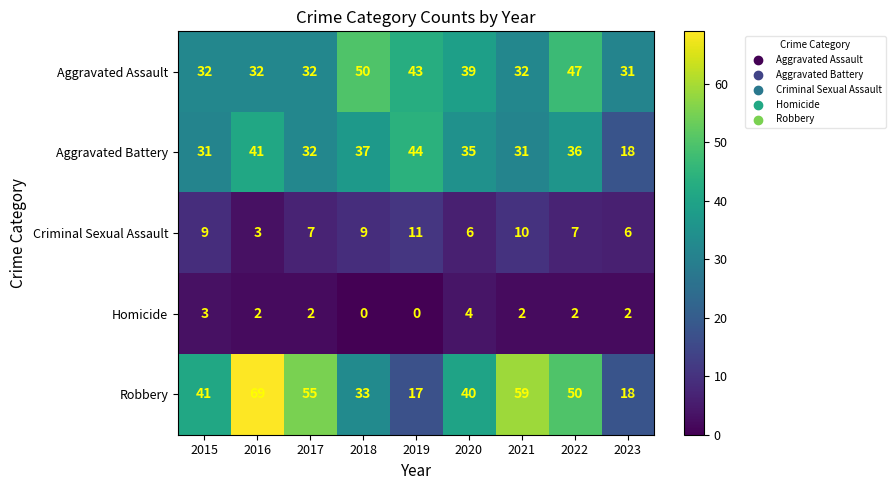

What is the average value of the Robbery series?

42